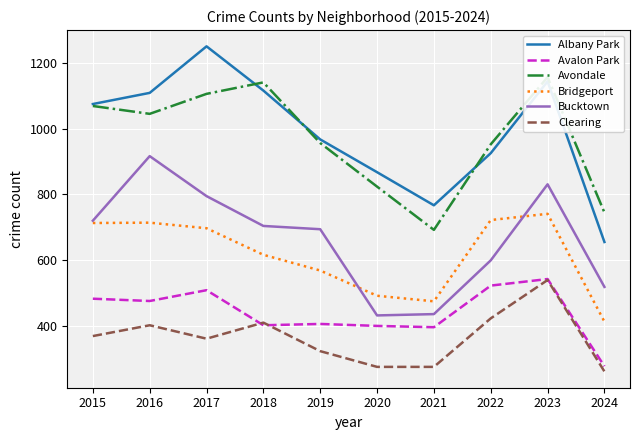

At which category is the sum across all series the highest?

2023